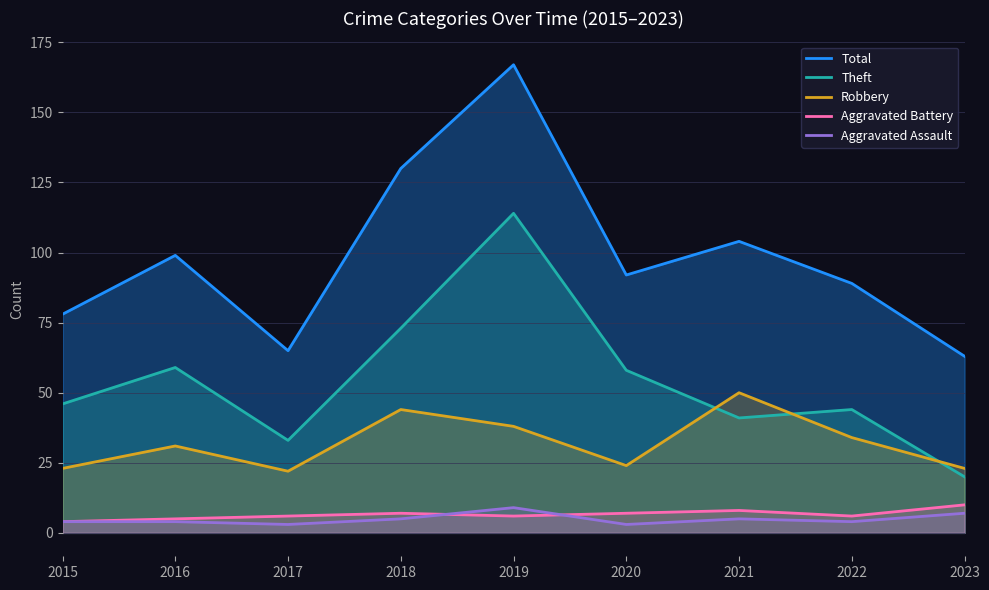

What is the total value across all series at 2023?

123